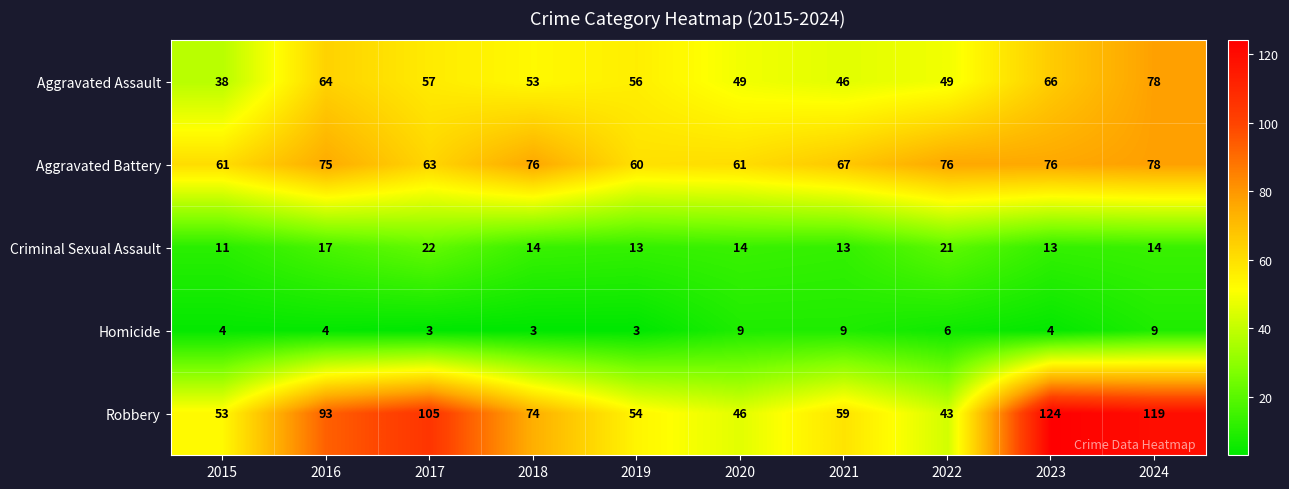

What is the difference between the maximum and second lowest values in the Aggravated Assault series?

32